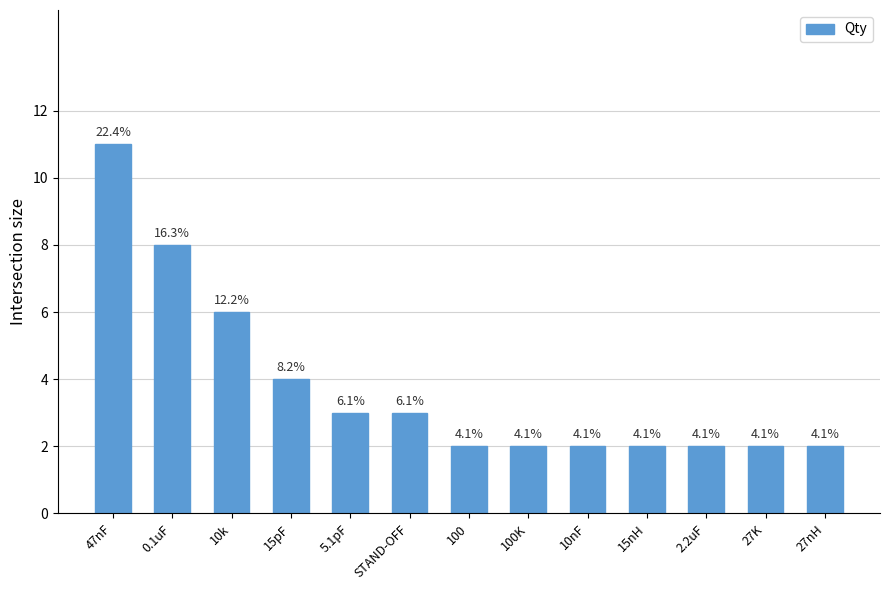

Approximately how many times larger is the value at 15nH compared to 100K?

1.0